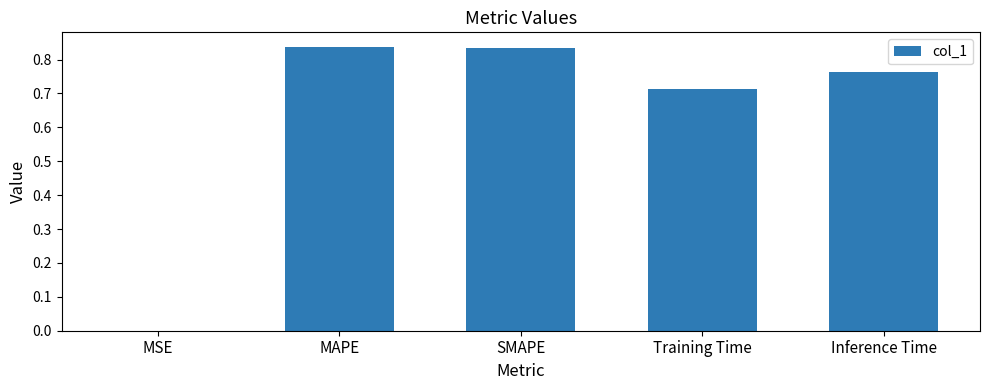

What is the sum of the values at Inference Time and MAPE?

1.6